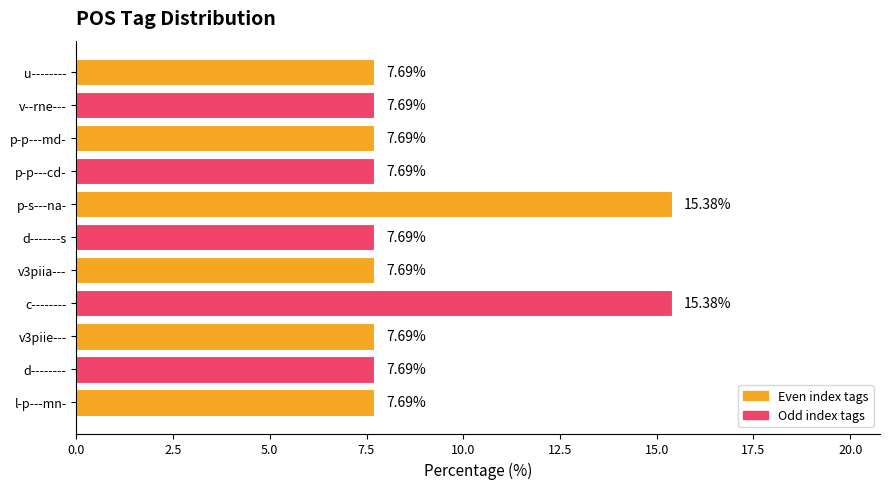

How many distinct data groups are displayed?

1